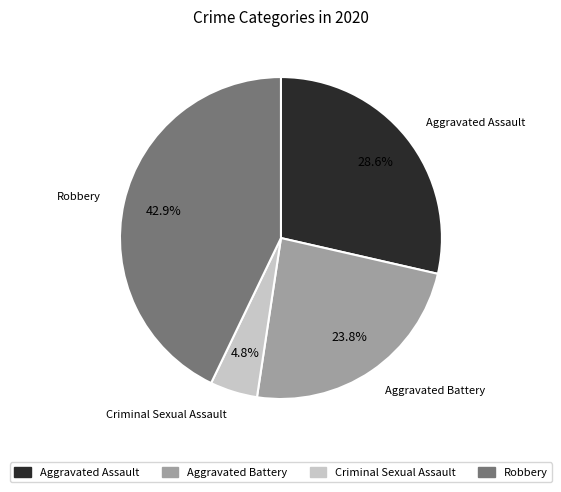

What portion of the pie excludes Aggravated Battery?

76.2%